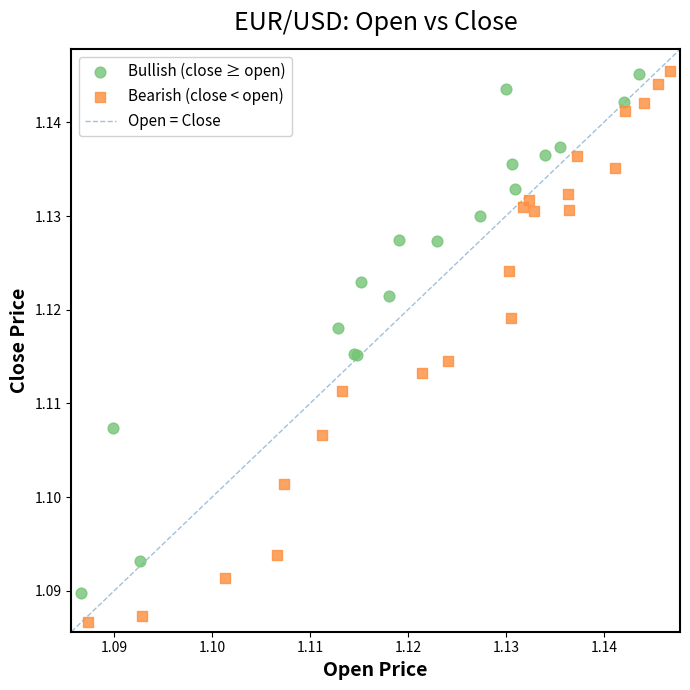

Which series reaches the minimum Y coordinate?

Bearish (close < open)